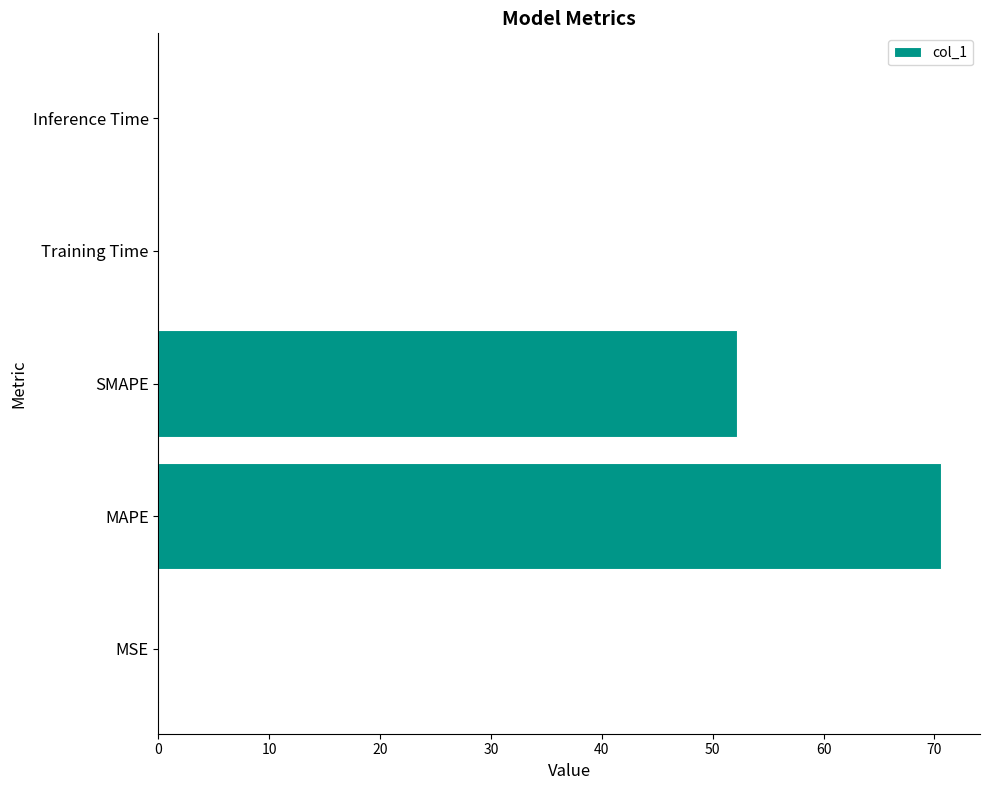

Is it true that the value at MAPE is 101.8?

False